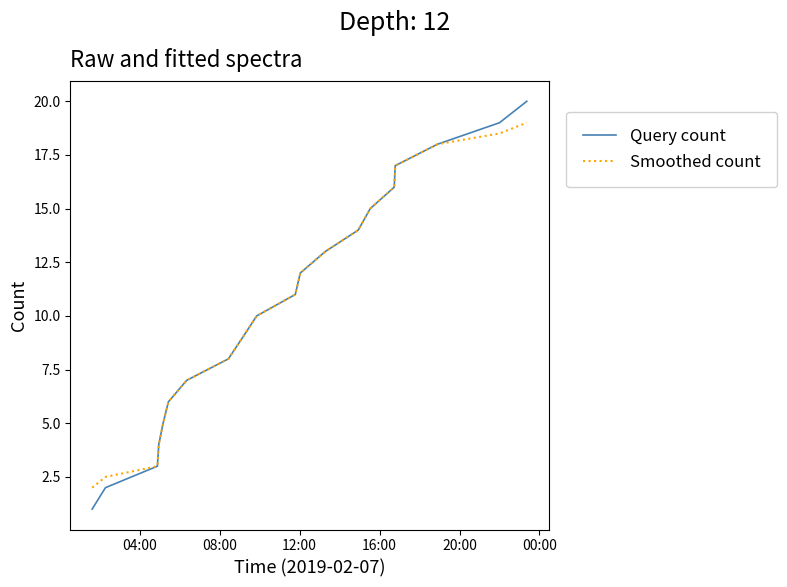

What is the lowest value of the Smoothed count series?

2.0